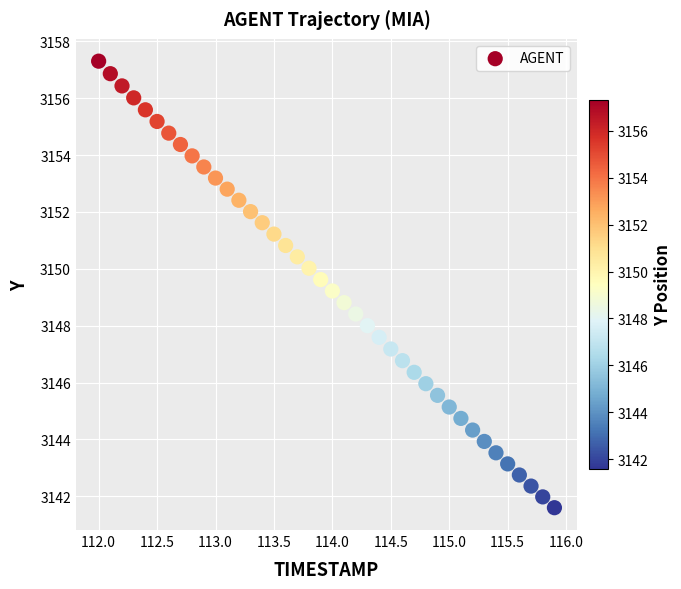

What is the range of X values (max minus min)?

3.9